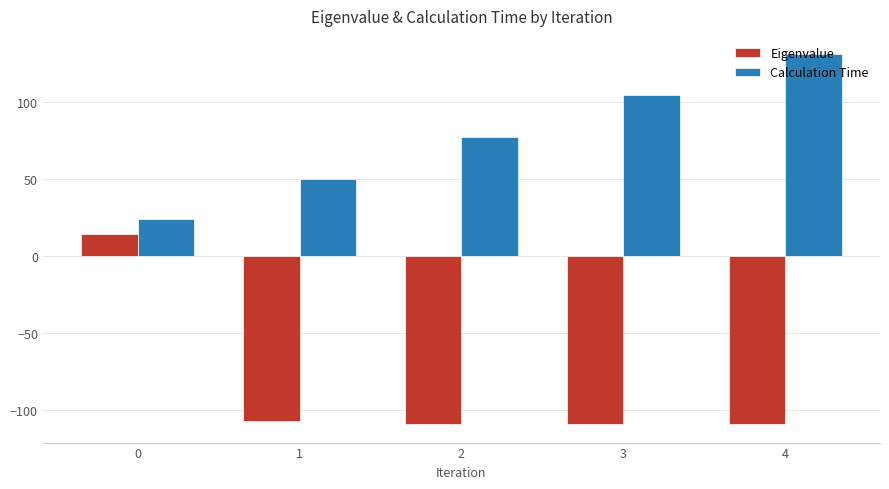

Count the number of data series in this chart.

2